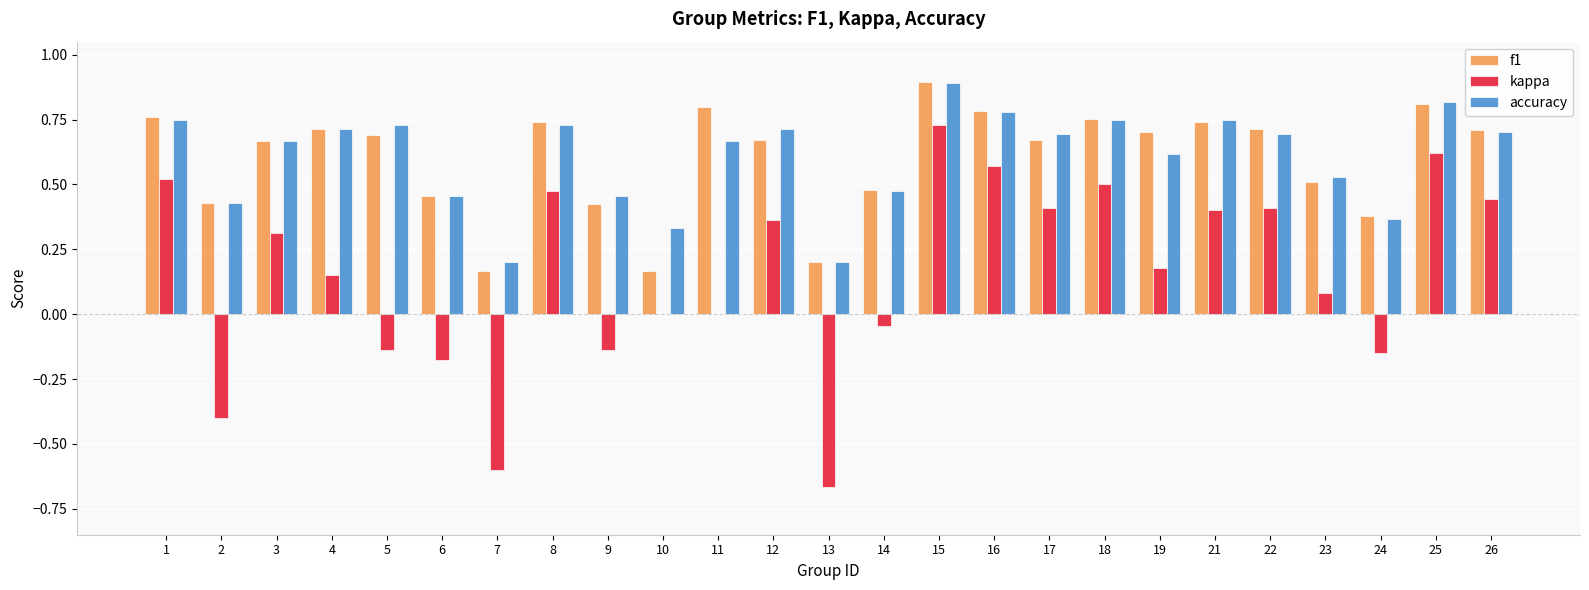

Which category has the highest value in the kappa series?

15